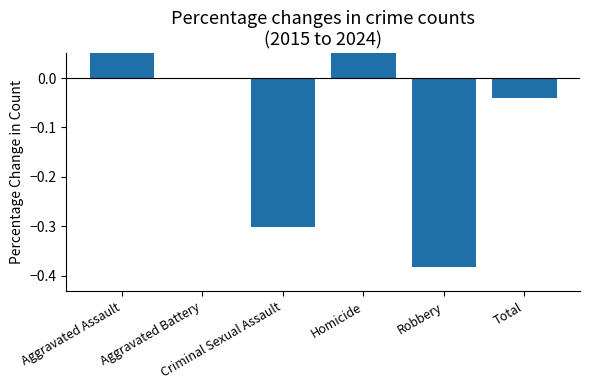

What is the greatest value displayed?

1.3